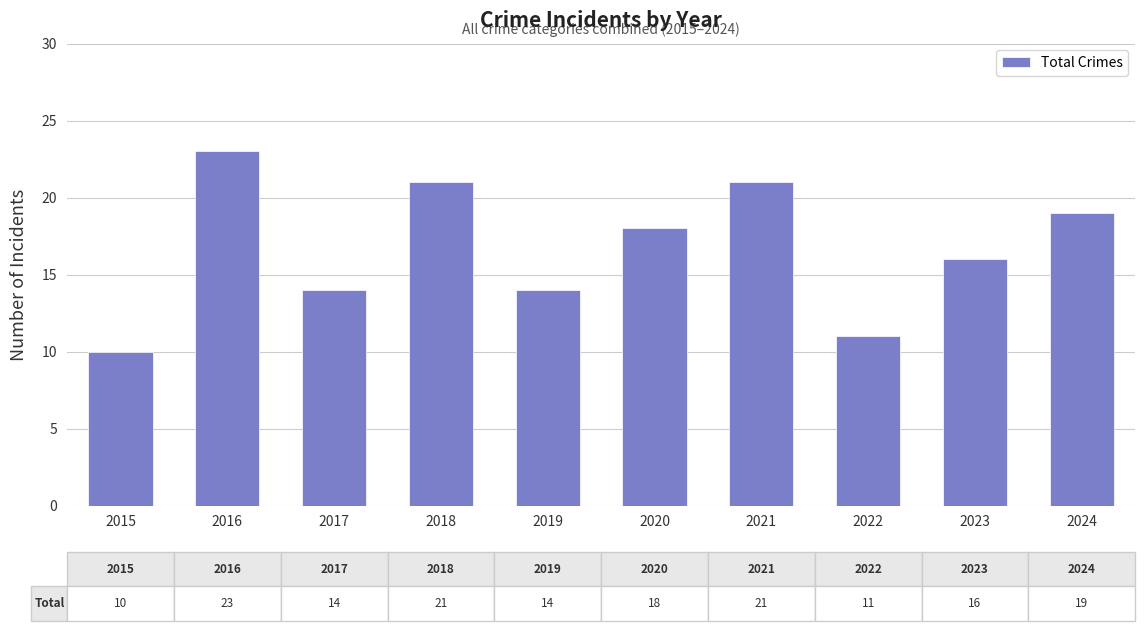

Reading left to right, extract all data points from this chart.

2015=10	2016=23	2017=14	2018=21	2019=14	2020=18	2021=21	2022=11	2023=16	2024=19